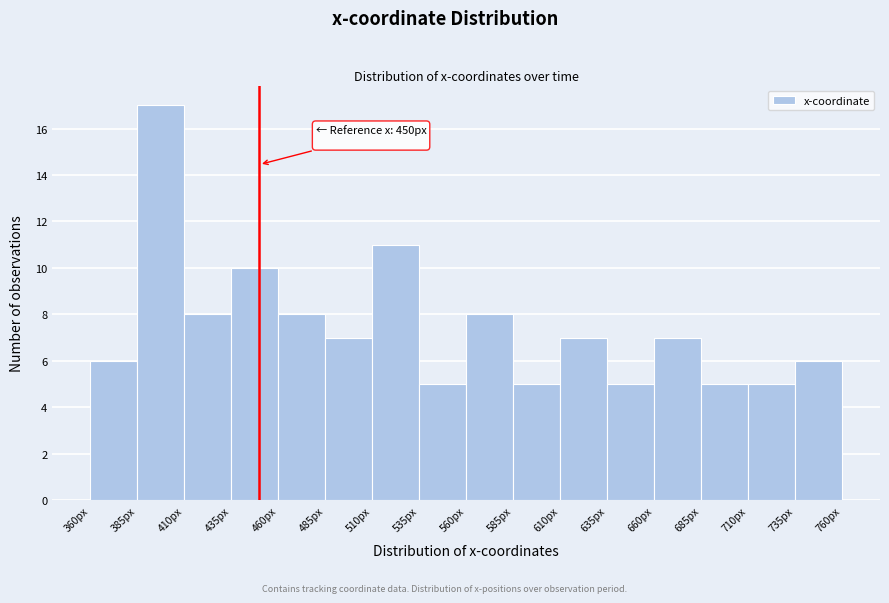

Which range on the x-axis has the tallest bar?

385 to 410